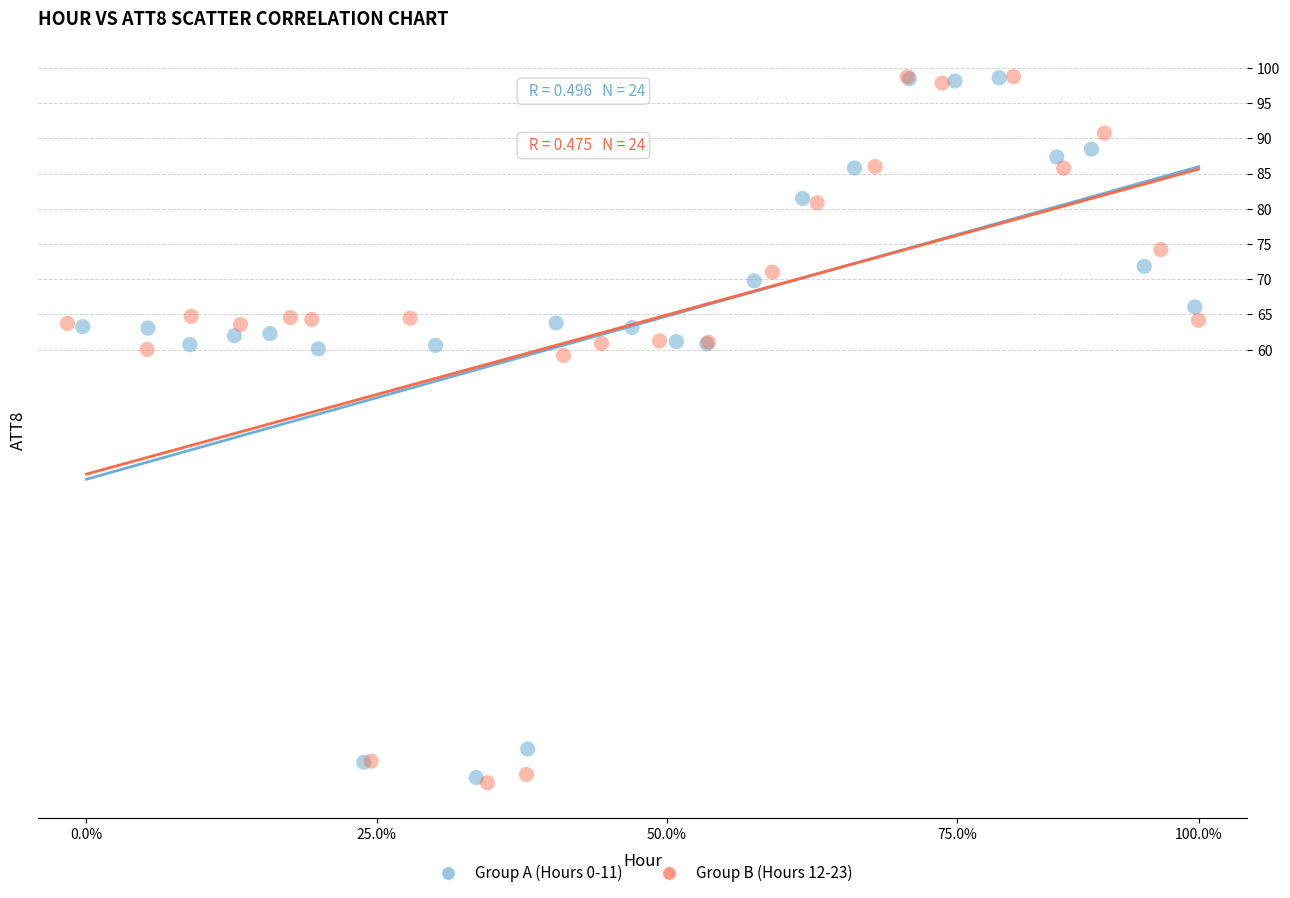

Which series has the largest Y range (max minus min)?

Group B (Hours 12-23)